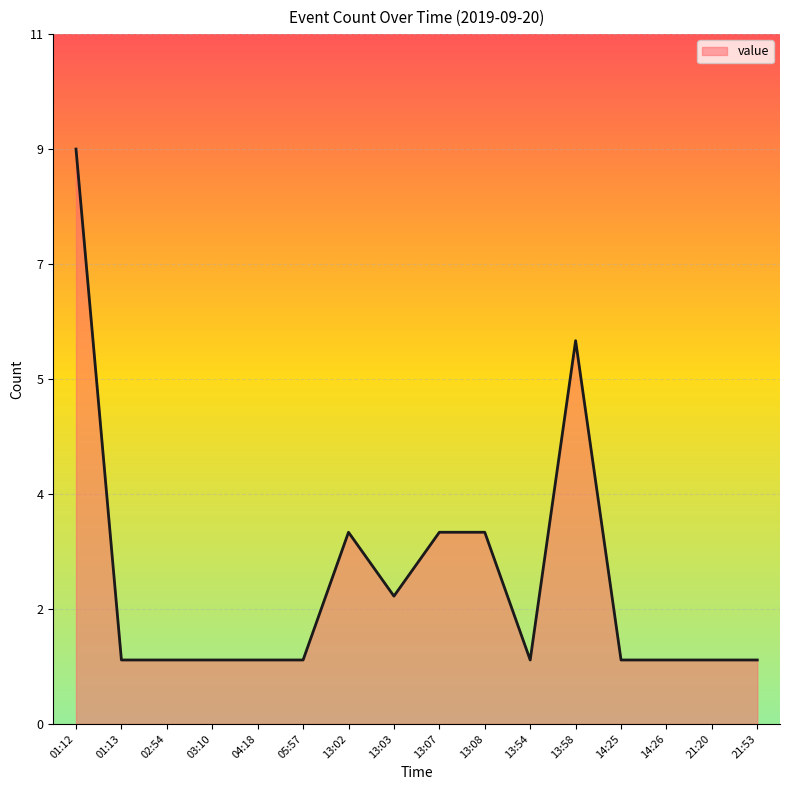

Is this an area chart (filled region under the line)?

Yes